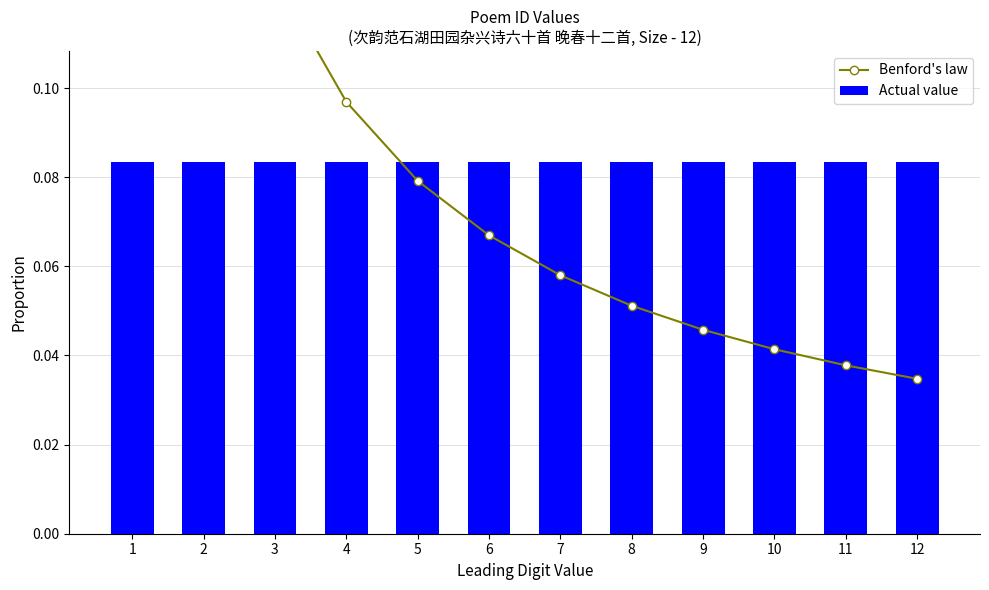

List the series in order of their overall mean, highest first.

Benford's law, Actual value